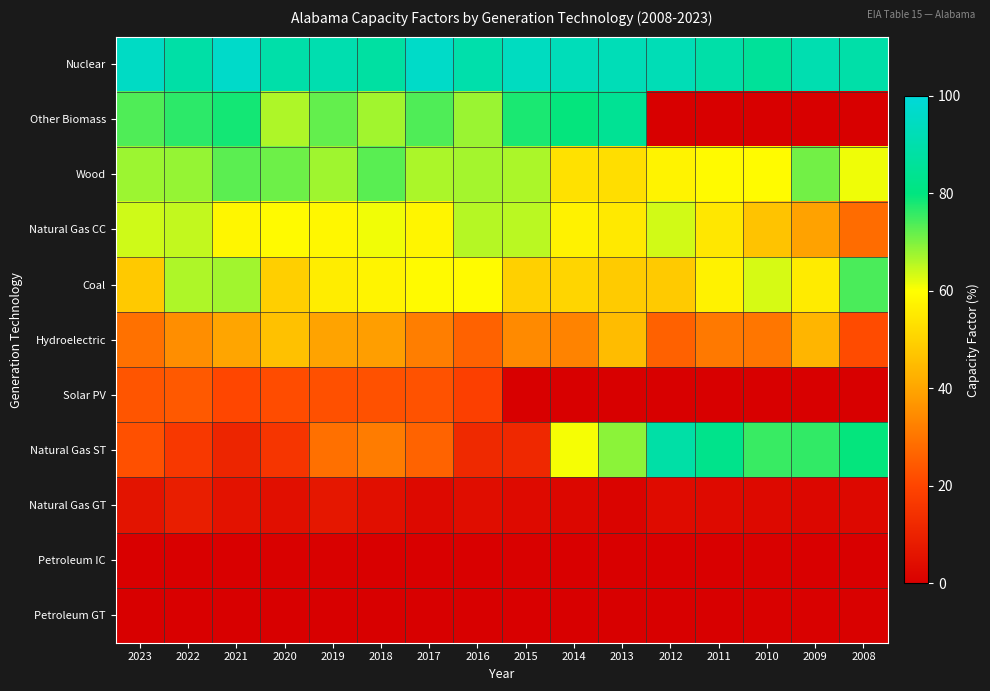

Reading left to right, transcribe all the data shown in this chart.

Nuclear: 2023=95.4	2022=88.6	2021=96.4	2020=89.4	2019=90.8	2018=87.7	2017=96.2	2016=89.8	2015=94.5	2014=92.9	2013=92.4	2012=92.2	2011=89.1	2010=85.9	2009=90.9	2008=89.1
Other Biomass: 2023=73.8	2022=76.5	2021=78.4	2020=66.4	2019=72.2	2018=67.2	2017=73.8	2016=67.8	2015=77.8	2014=79.5	2013=84.6	2012=0.0	2011=0.0	2010=0.0	2009=0.0	2008=0.0
Wood: 2023=67.6	2022=68.2	2021=72.7	2020=71.4	2019=67.4	2018=73.0	2017=66.6	2016=67.1	2015=66.5	2014=53.5	2013=52.7	2012=57.3	2011=58.9	2010=59.2	2009=71.0	2008=61.3
Natural Gas CC: 2023=63.7	2022=64.8	2021=58.2	2020=59.1	2019=58.3	2018=61.1	2017=58.0	2016=65.8	2015=65.4	2014=57.1	2013=55.2	2012=63.5	2011=54.7	2010=46.7	2009=39.3	2008=28.3
Coal: 2023=47.9	2022=66.3	2021=67.2	2020=49.4	2019=56.2	2018=57.8	2017=58.8	2016=59.2	2015=49.6	2014=50.6	2013=48.6	2012=48.1	2011=57.2	2010=63.2	2009=55.6	2008=74.1
Hydroelectric: 2023=29.2	2022=35.3	2021=40.0	2020=46.2	2019=39.6	2018=38.6	2017=32.0	2016=26.1	2015=34.4	2014=33.0	2013=45.0	2012=25.8	2011=31.0	2010=30.3	2009=43.7	2008=21.3
Solar PV: 2023=23.6	2022=24.3	2021=20.4	2020=21.6	2019=22.6	2018=22.7	2017=22.9	2016=18.6	2015=0.0	2014=0.0	2013=0.0	2012=0.0	2011=0.0	2010=0.0	2009=0.0	2008=0.0
Natural Gas ST: 2023=22.3	2022=16.5	2021=10.8	2020=15.5	2019=29.0	2018=31.5	2017=26.5	2016=12.2	2015=11.8	2014=60.6	2013=69.0	2012=88.5	2011=82.6	2010=75.5	2009=76.0	2008=79.6
Natural Gas GT: 2023=5.9	2022=8.9	2021=5.5	2020=4.6	2019=6.9	2018=4.5	2017=2.8	2016=4.1	2015=3.1	2014=2.2	2013=1.3	2012=3.5	2011=3.3	2010=2.9	2009=2.3	2008=2.4
Petroleum IC: 2023=0.2	2022=0.2	2021=0.2	2020=0.4	2019=0.4	2018=0.3	2017=0.2	2016=0.3	2015=0.4	2014=0.3	2013=0.3	2012=0.3	2011=0.3	2010=0.5	2009=0.3	2008=0.3
Petroleum GT: 2023=0.1	2022=0.2	2021=0.1	2020=0.1	2019=0.1	2018=0.1	2017=0.1	2016=0.1	2015=0.2	2014=0.1	2013=0.1	2012=0.1	2011=0.1	2010=0.5	2009=0.5	2008=0.5